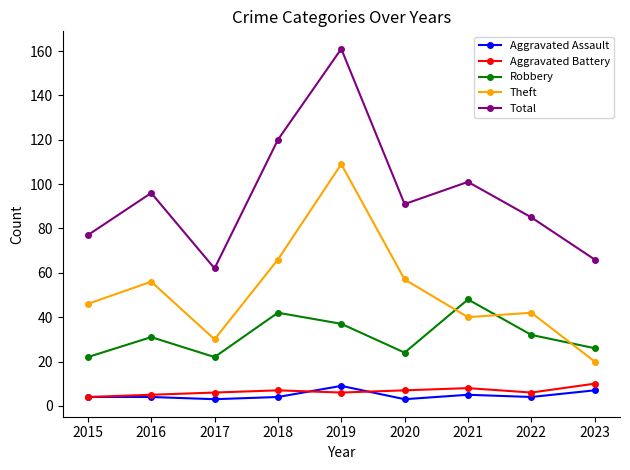

Reading left to right, what are all the values shown in this chart?

Aggravated Assault: 2015=4	2016=4	2017=3	2018=4	2019=9	2020=3	2021=5	2022=4	2023=7
Aggravated Battery: 2015=4	2016=5	2017=6	2018=7	2019=6	2020=7	2021=8	2022=6	2023=10
Robbery: 2015=22	2016=31	2017=22	2018=42	2019=37	2020=24	2021=48	2022=32	2023=26
Theft: 2015=46	2016=56	2017=30	2018=66	2019=109	2020=57	2021=40	2022=42	2023=20
Total: 2015=77	2016=96	2017=62	2018=120	2019=161	2020=91	2021=101	2022=85	2023=66